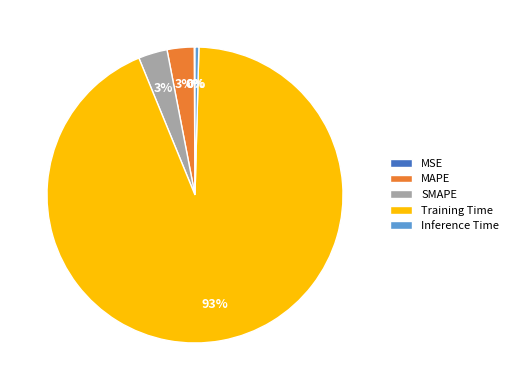

True or false: SMAPE accounts for 3% of the total.

True